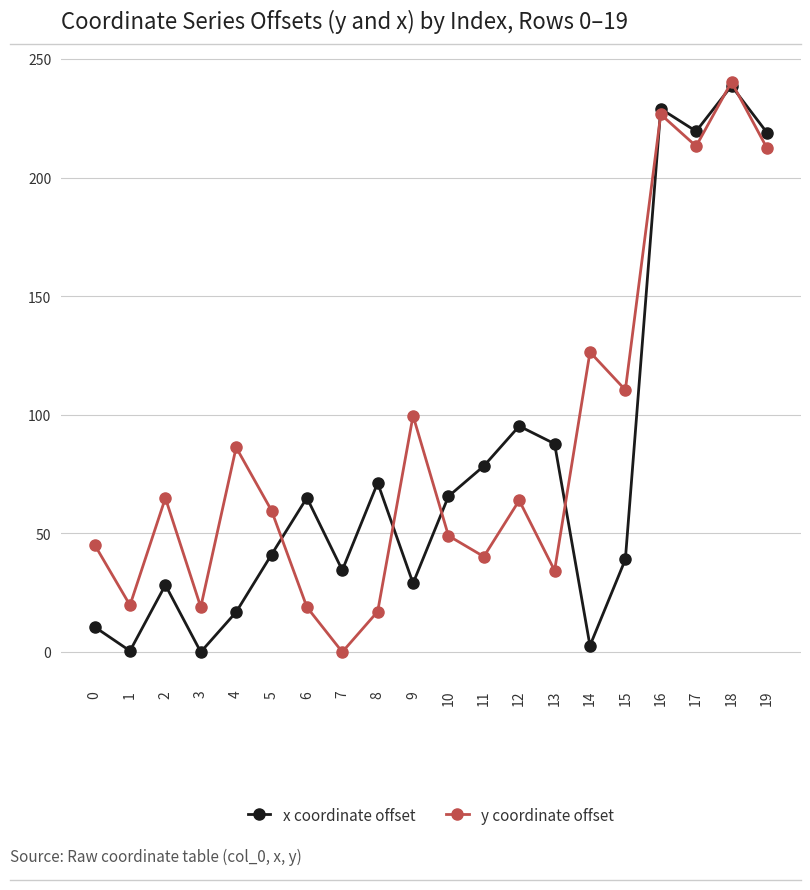

In x coordinate offset, how many points are higher than both neighbors (excluding endpoints)?

6